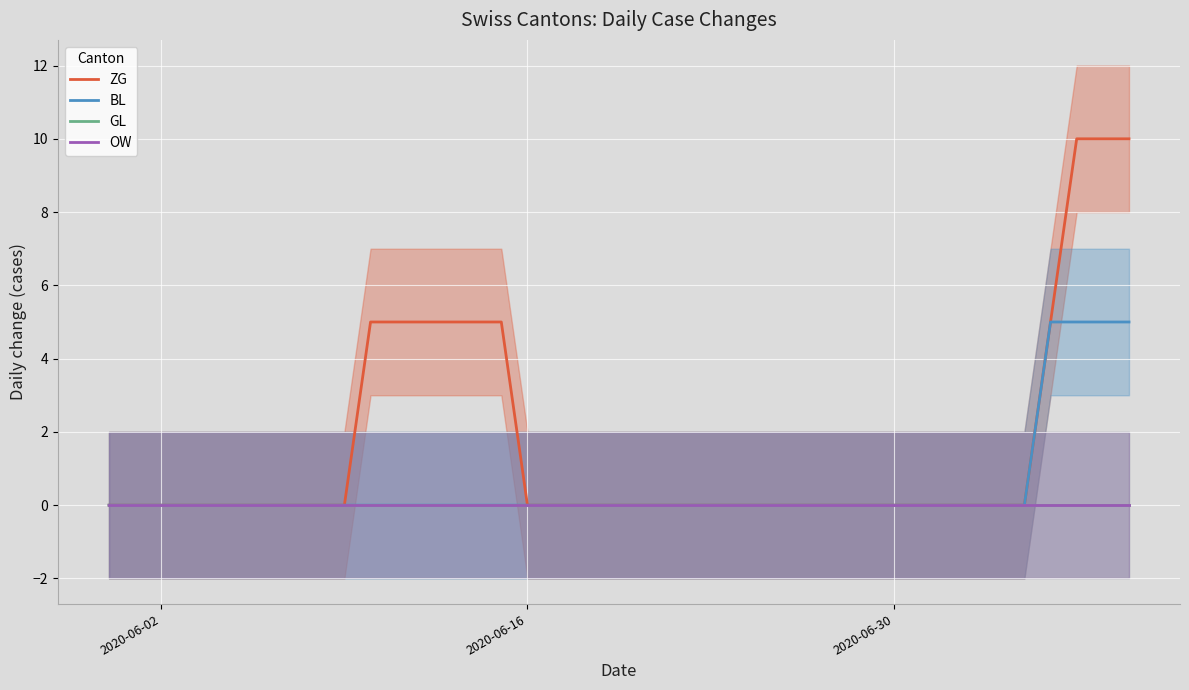

The BL series shows -2 at 26. True or false?

False